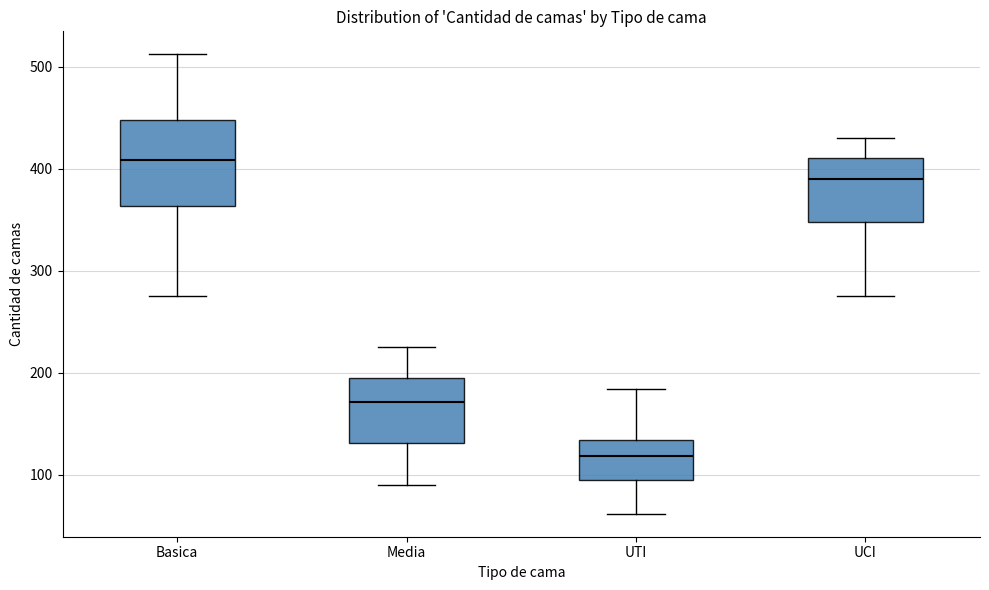

Which box's median line is the lowest?

UTI